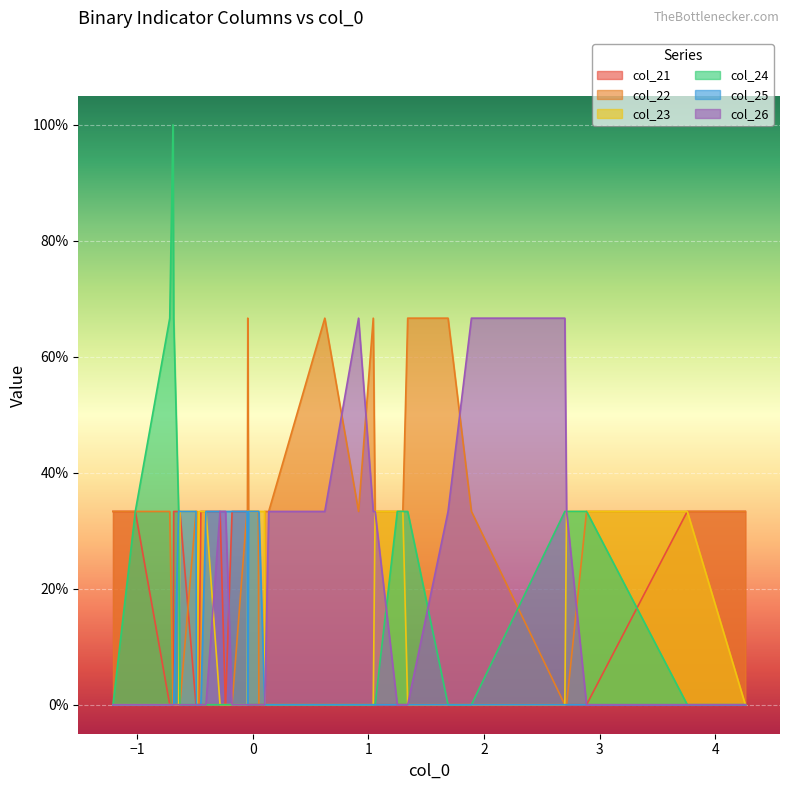

True or false: col_21 has more than 0 interior local peaks.

True